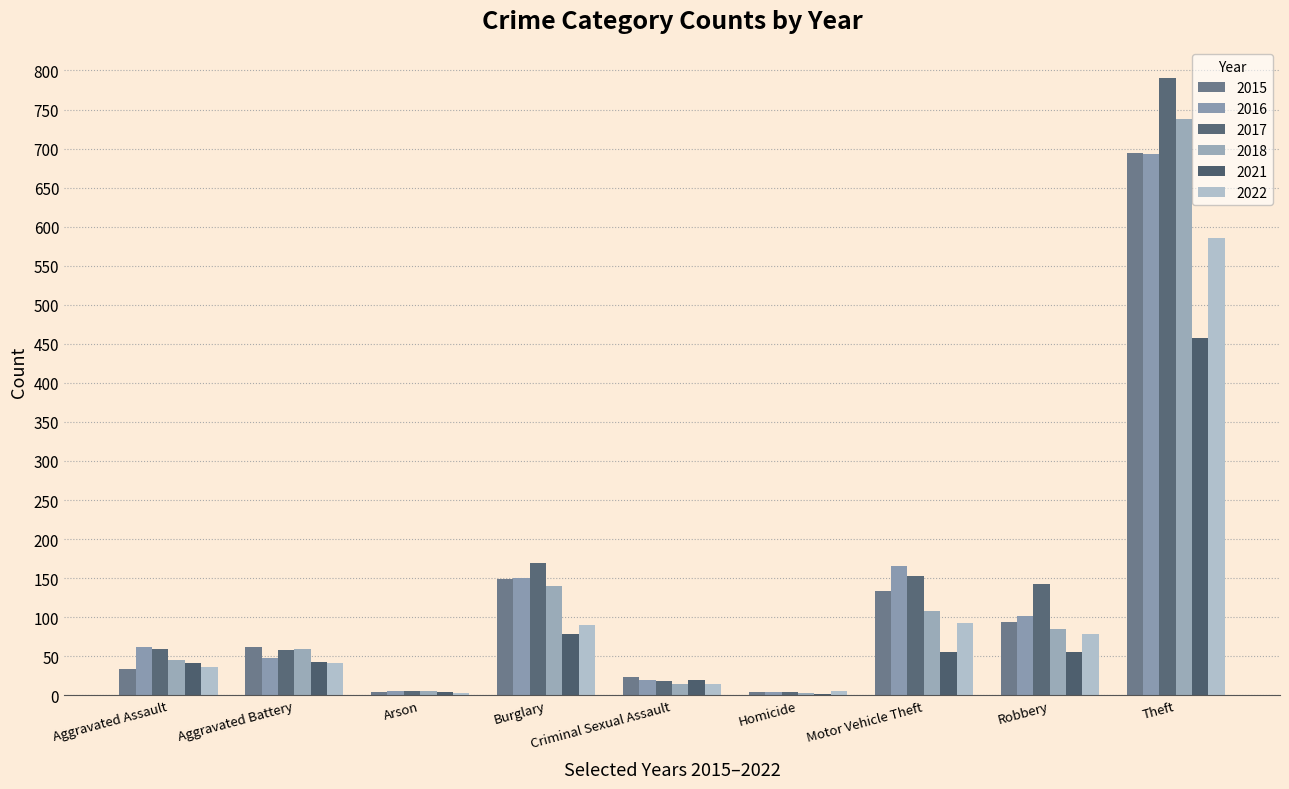

How many series are shown in this chart?

6